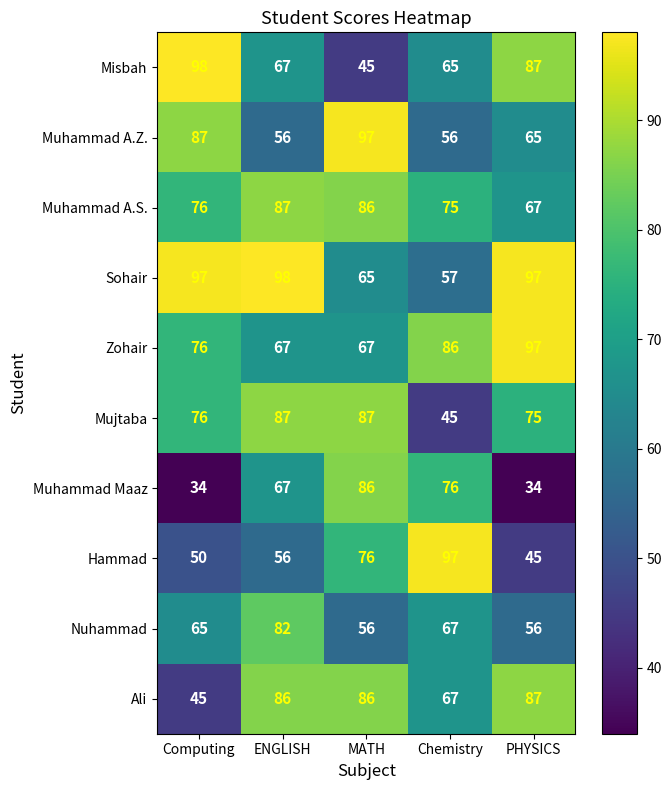

What is the difference between the maximum and minimum values in the Zohair series?

30